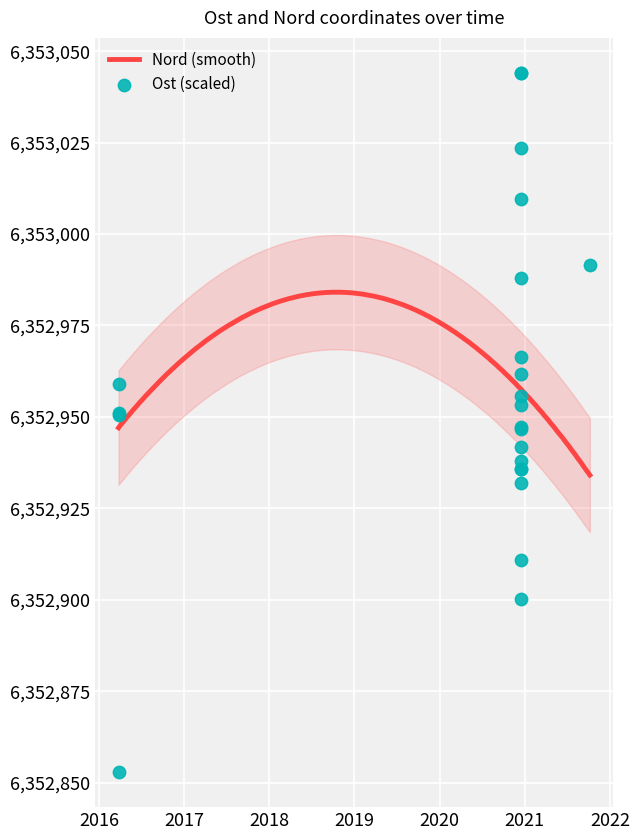

What is the ratio of the value at 2016-03-25 to the value at 2020-12-14?

1.0